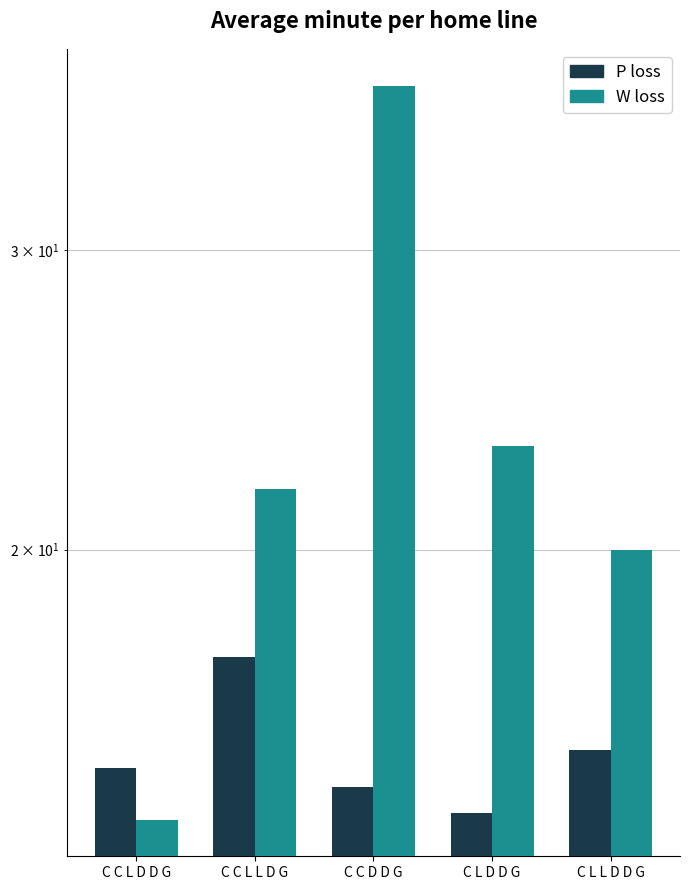

List the series in order of their peak value, highest first.

W loss, P loss